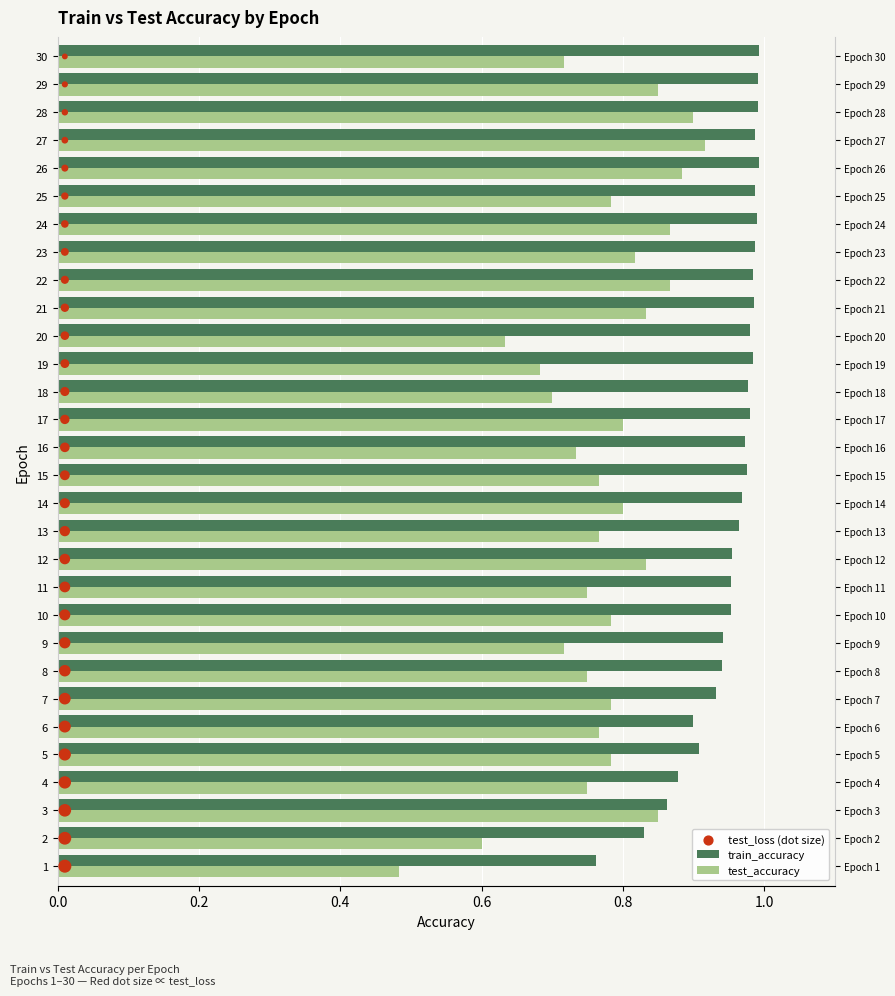

Which series reaches the maximum Y coordinate?

test_loss (dot size)